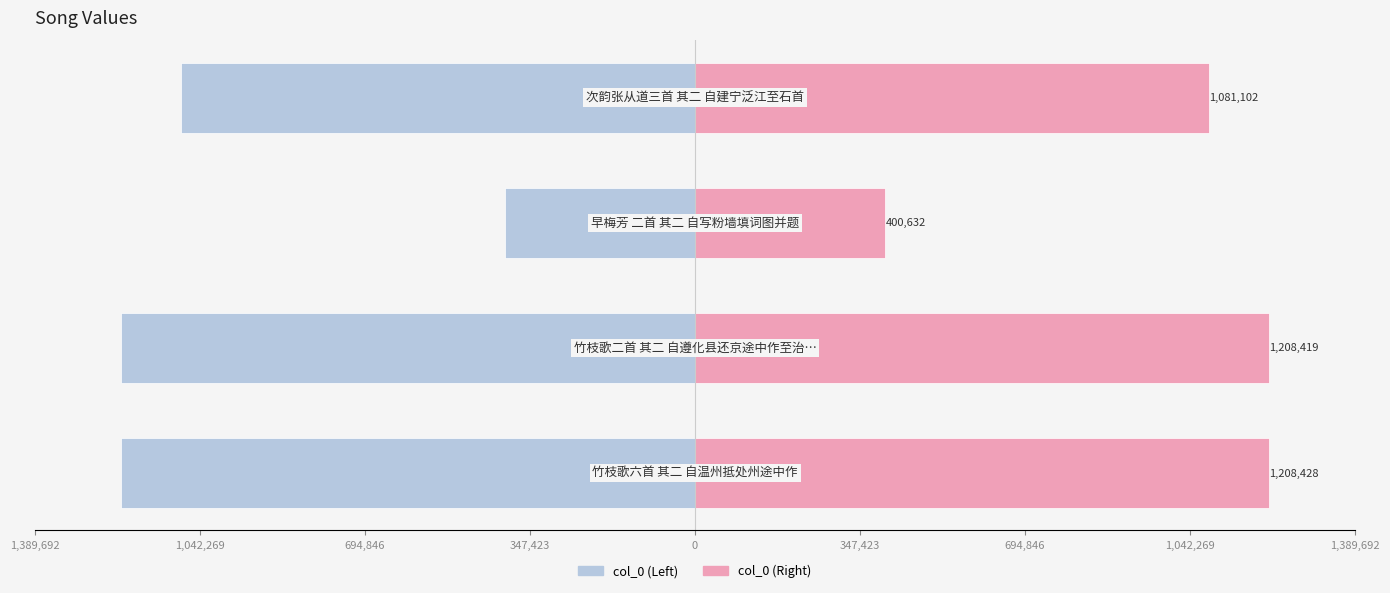

How many values in the col_0 (Left) series are below -1081102?

2